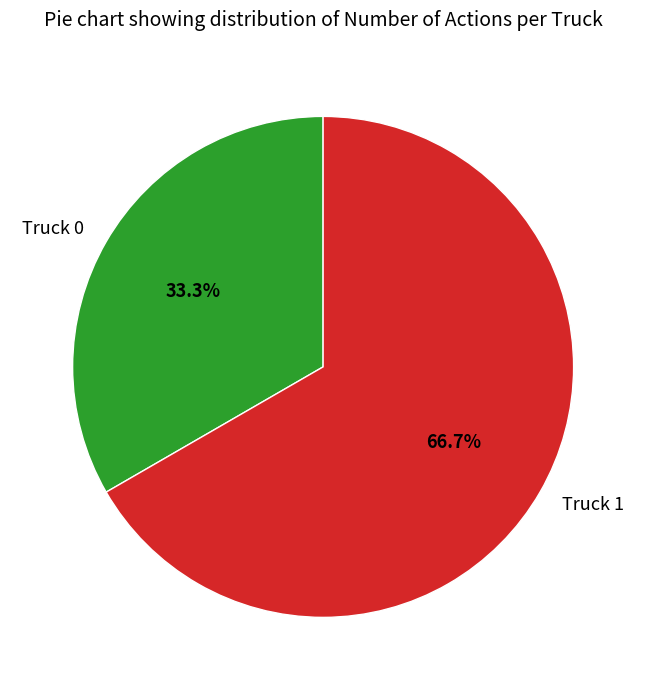

Rank the categories by value from highest to lowest.

Truck 1, Truck 0